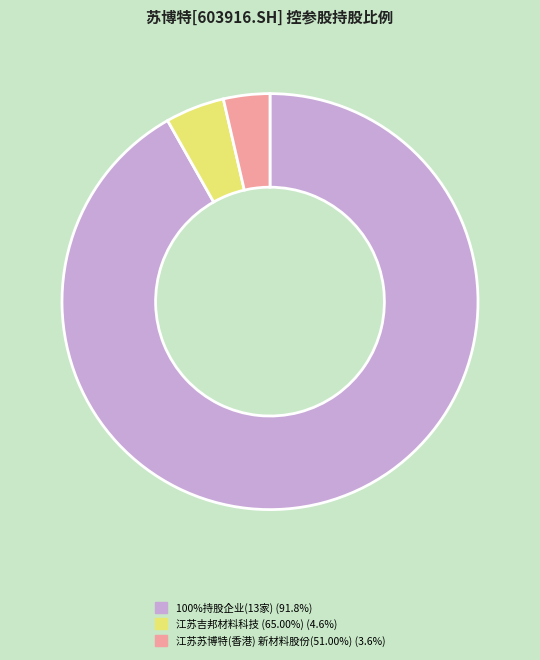

Is there any slice that represents more than half of the pie?

Yes